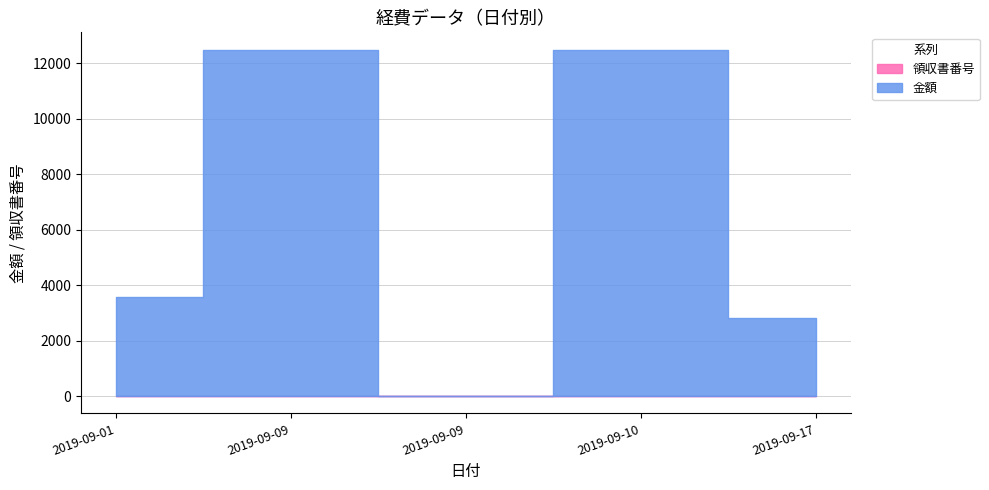

Rank the series by their maximum value, from highest to lowest.

金額, 領収書番号